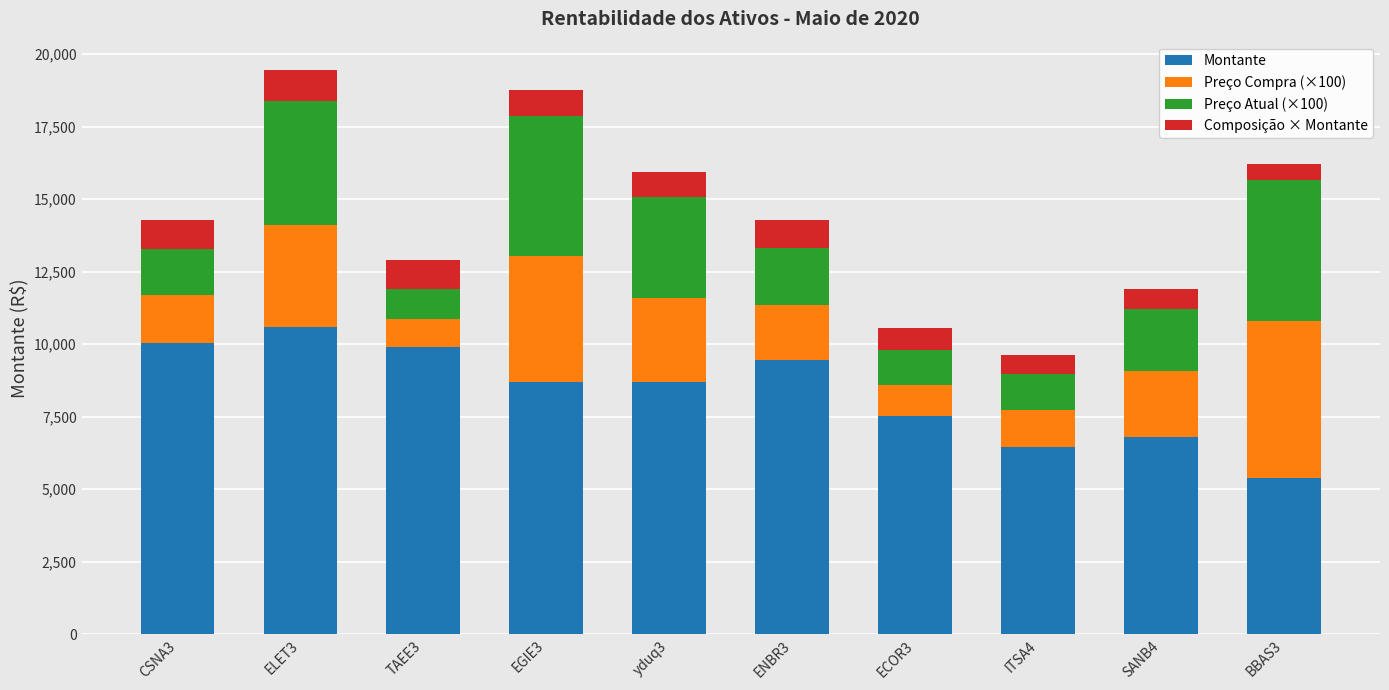

At which label does Montante reach its minimum?

BBAS3